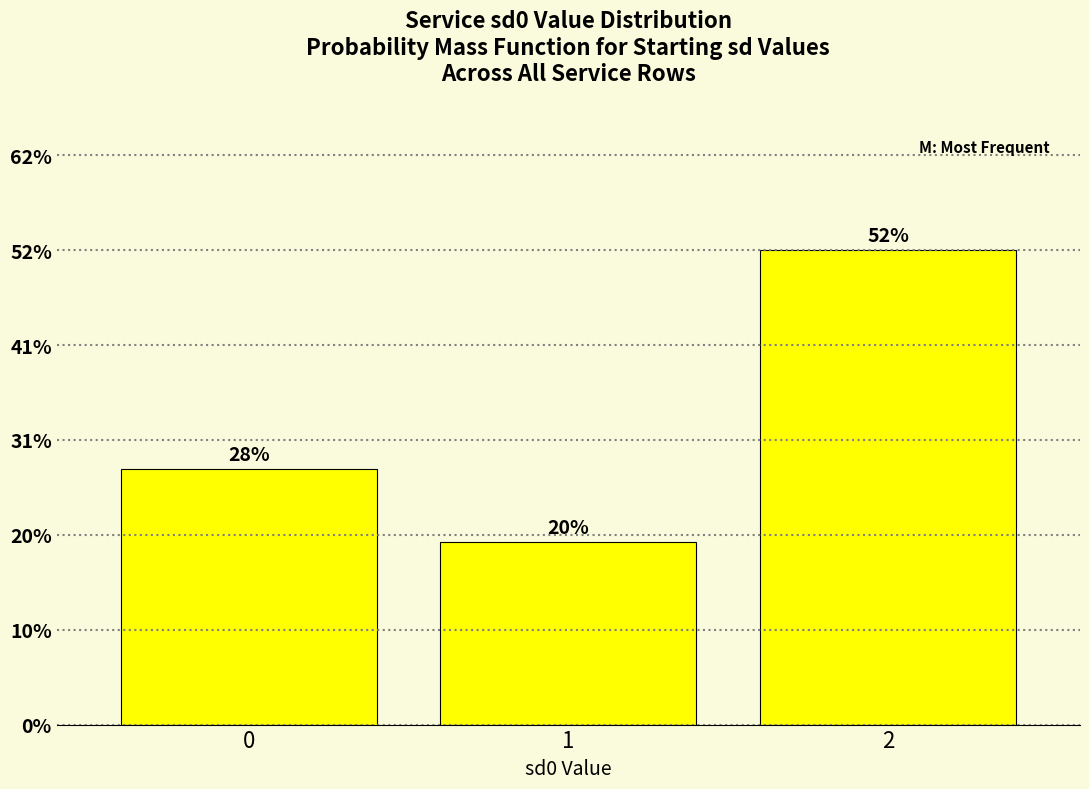

Does the chart contain any negative values?

No